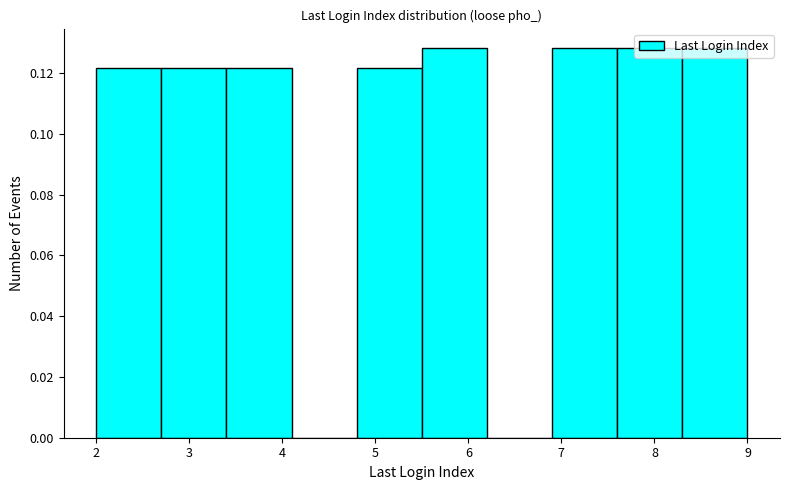

How tall is the bar that spans 6.9 to 7.6 on the x-axis? The values are not printed on the chart, so give them approximately, as read against the axis.

0.128